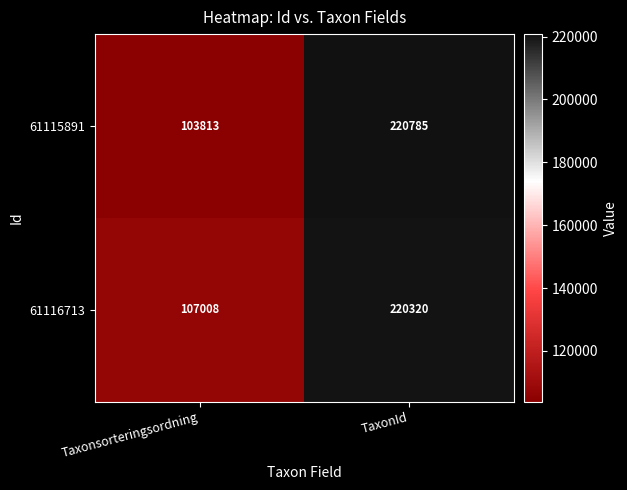

List the series in order of their peak value, highest first.

61115891, 61116713